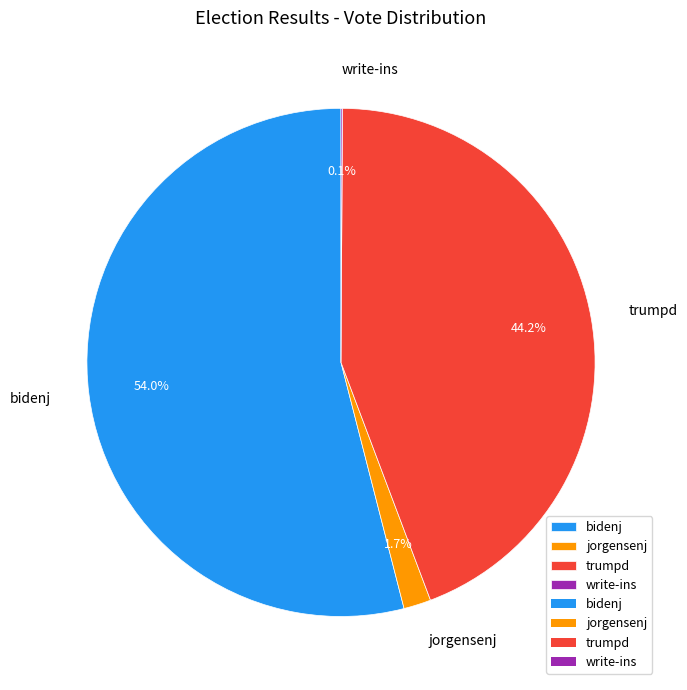

What portion of the pie excludes bidenj?

46.0%